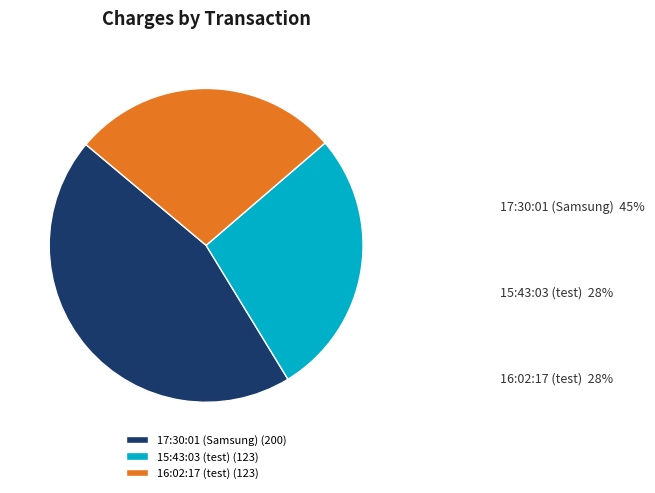

To the nearest percent, what percentage of the pie is 16:02:17 (test)?

28%